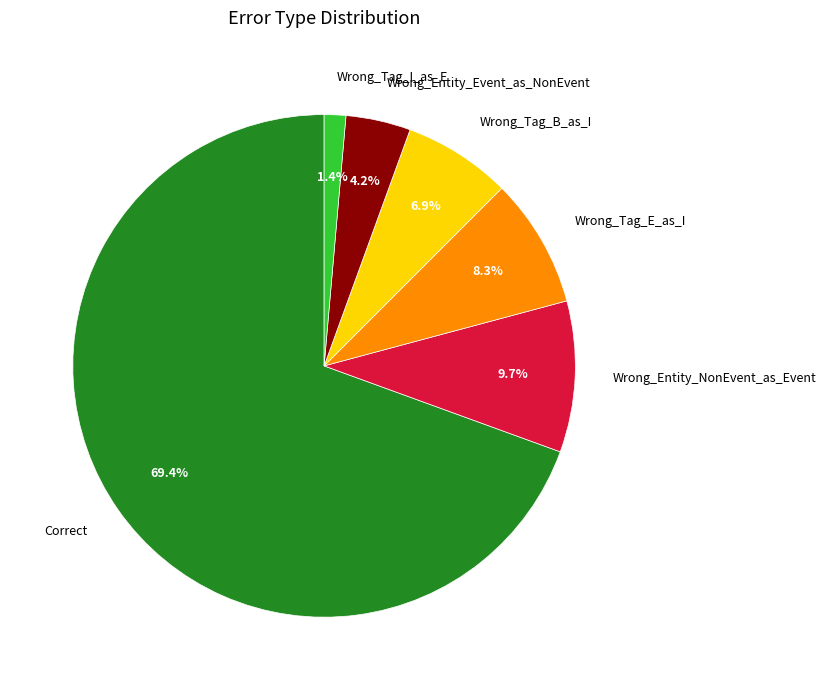

To the nearest percent, what is the combined percentage of Wrong_Tag_E_as_I and Wrong_Tag_I_as_E?

10%